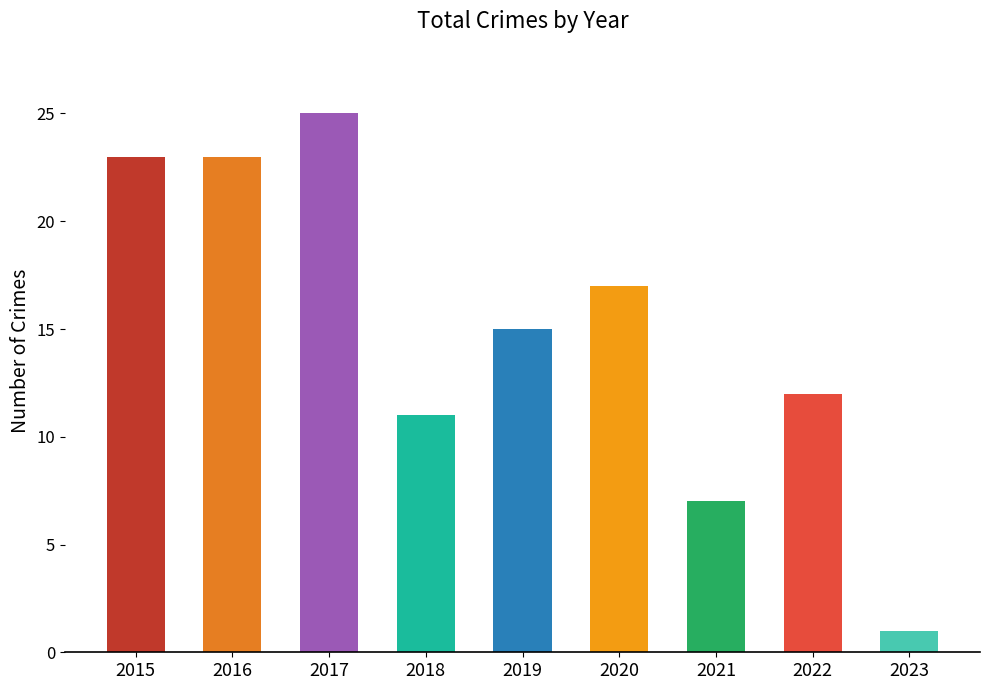

Which label corresponds to the largest value in the chart?

2017